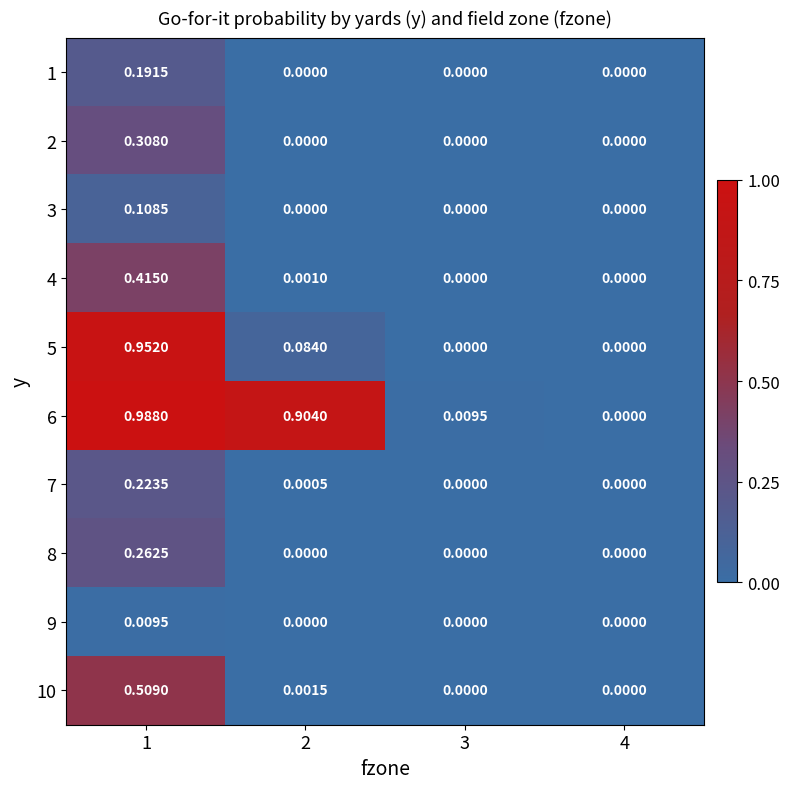

At which category is the sum across all series the highest?

1